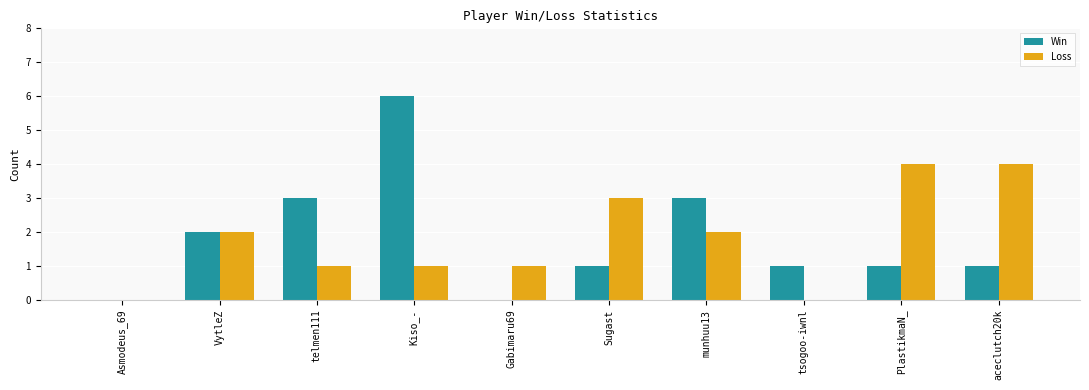

The value of Loss at aceclutch20k is 1. True or false?

False